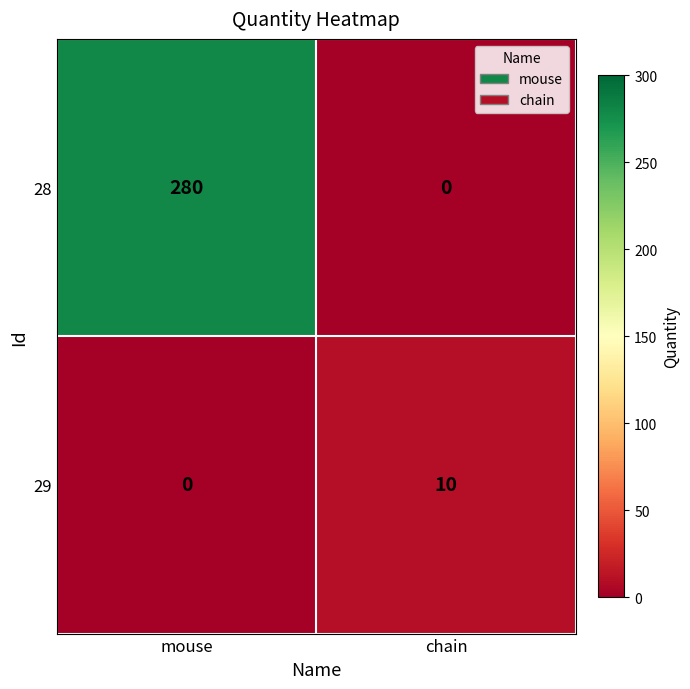

Reading left to right, what are all the values shown in this chart?

28: 280	0
29: 0	10